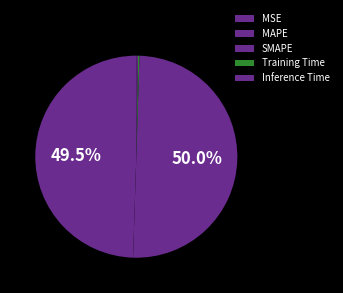

Which slice is the smallest?

MSE